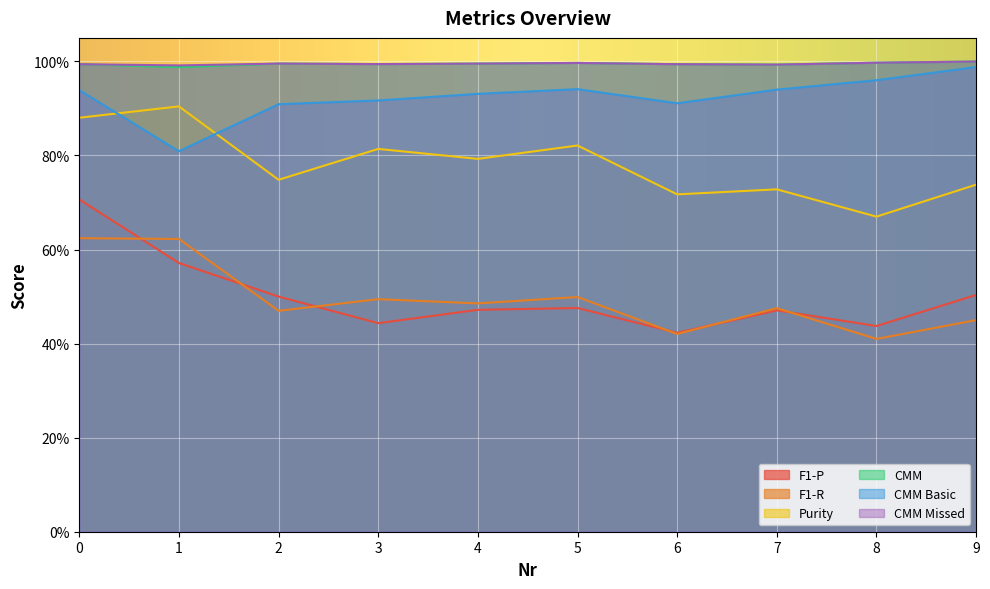

Reading left to right, extract all data points from this chart.

F1-P: 0=0.7	1=0.6	2=0.5	3=0.4	4=0.5	5=0.5	6=0.4	7=0.5	8=0.4	9=0.5
F1-R: 0=0.6	1=0.6	2=0.5	3=0.5	4=0.5	5=0.5	6=0.4	7=0.5	8=0.4	9=0.4
Purity: 0=0.9	1=0.9	2=0.7	3=0.8	4=0.8	5=0.8	6=0.7	7=0.7	8=0.7	9=0.7
CMM: 0=1.0	1=1.0	2=1.0	3=1.0	4=1.0	5=1.0	6=1.0	7=1.0	8=1.0	9=1.0
CMM Basic: 0=0.9	1=0.8	2=0.9	3=0.9	4=0.9	5=0.9	6=0.9	7=0.9	8=1.0	9=1.0
CMM Missed: 0=1.0	1=1.0	2=1.0	3=1.0	4=1.0	5=1.0	6=1.0	7=1.0	8=1.0	9=1.0